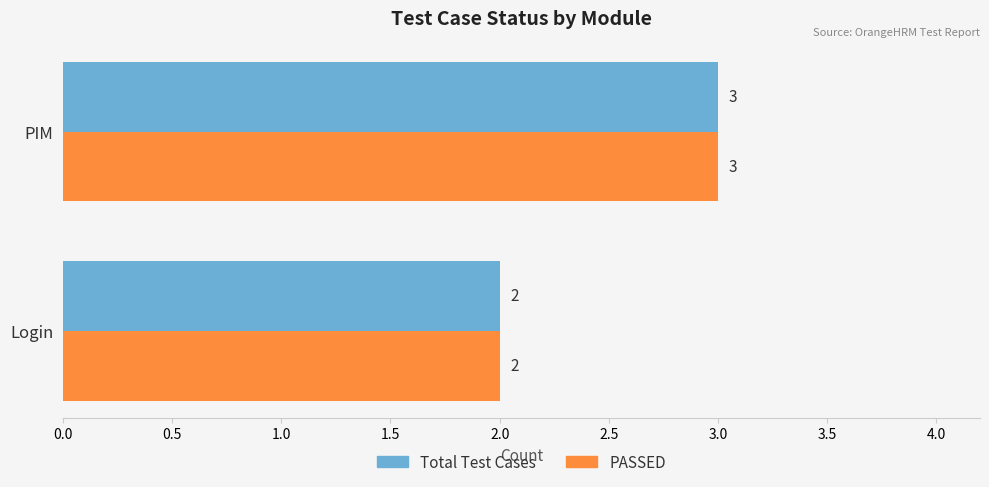

The value of Total Test Cases at Login is 2. True or false?

True